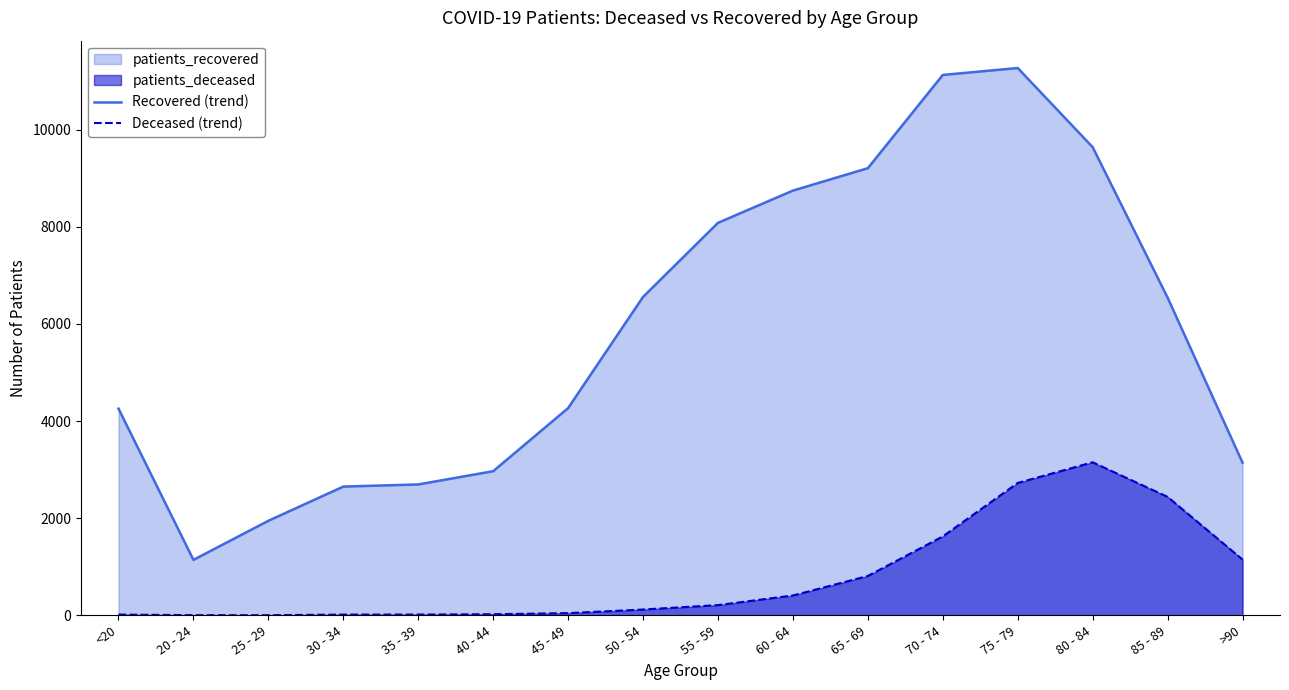

True or false: Deceased (trend) and Recovered (trend) cross at least once.

False